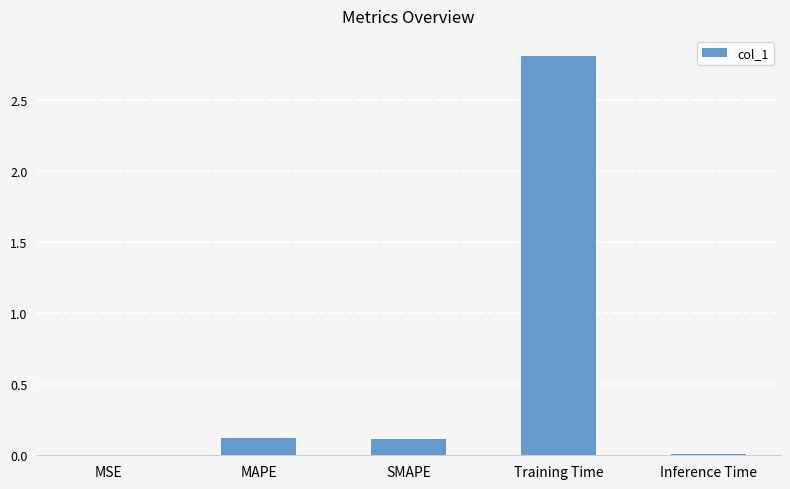

What is the maximum value shown in the chart?

2.8